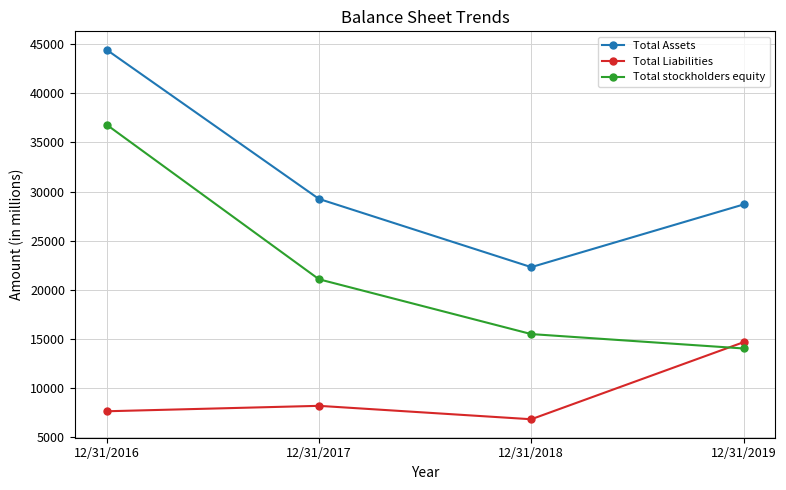

Is it true that Total Liabilities equals 7117 at 12/31/2019?

False